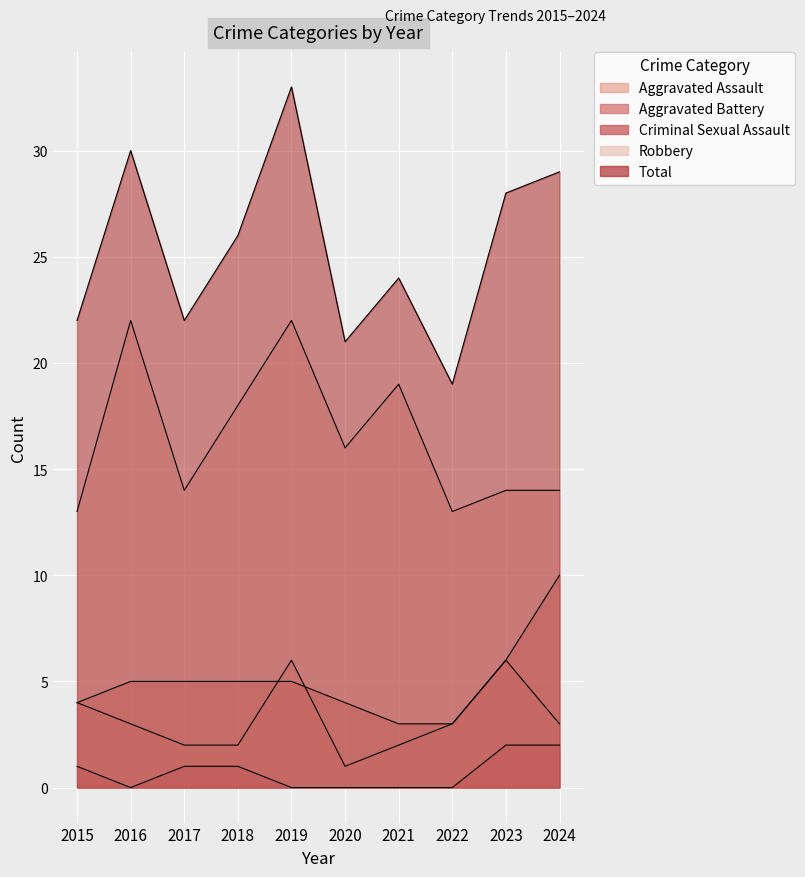

True or false: Robbery and Total intersect in this chart.

False